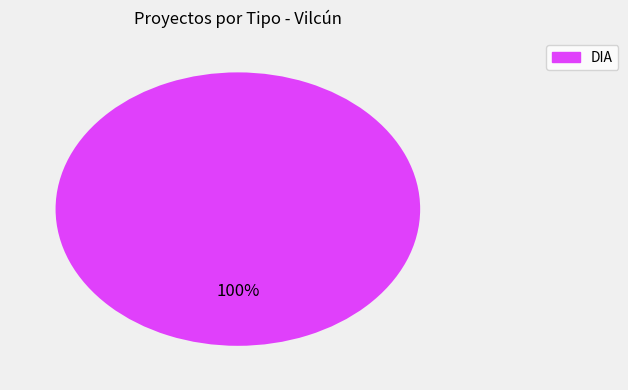

Which slice represents more than half of the pie?

DIA